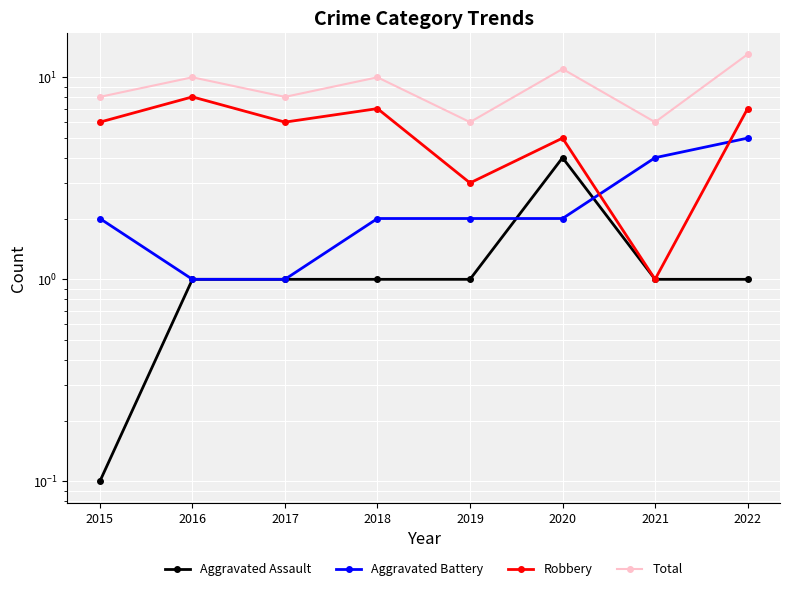

True or false: Total and Robbery intersect in this chart.

False